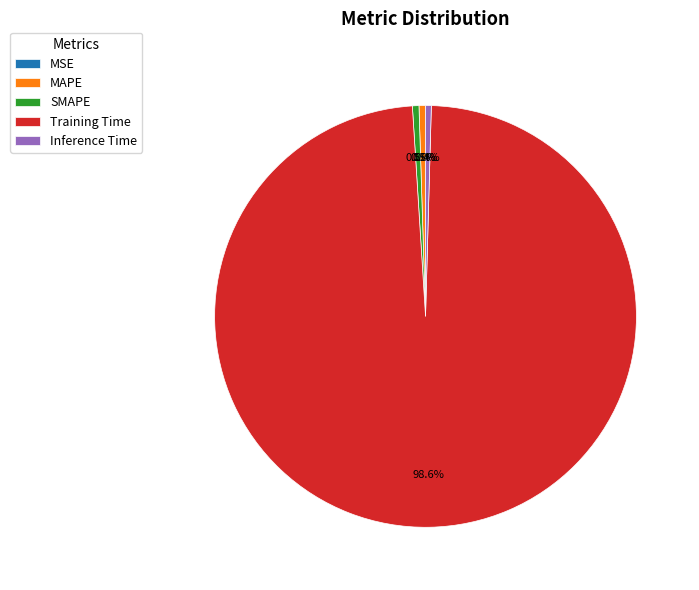

Is the sum of Inference Time and MAPE greater than half?

No